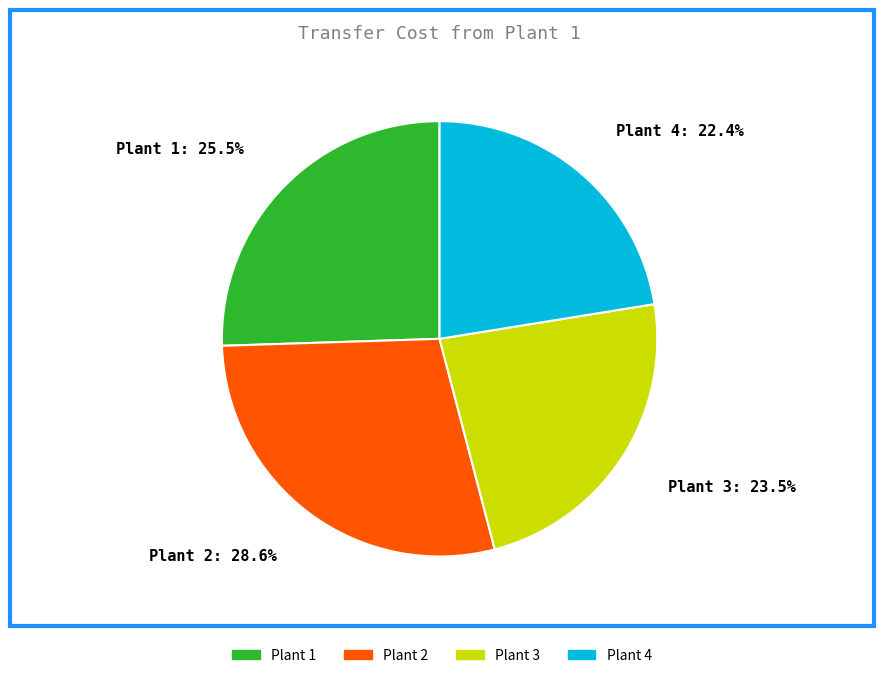

Which slice is the largest?

Plant 2